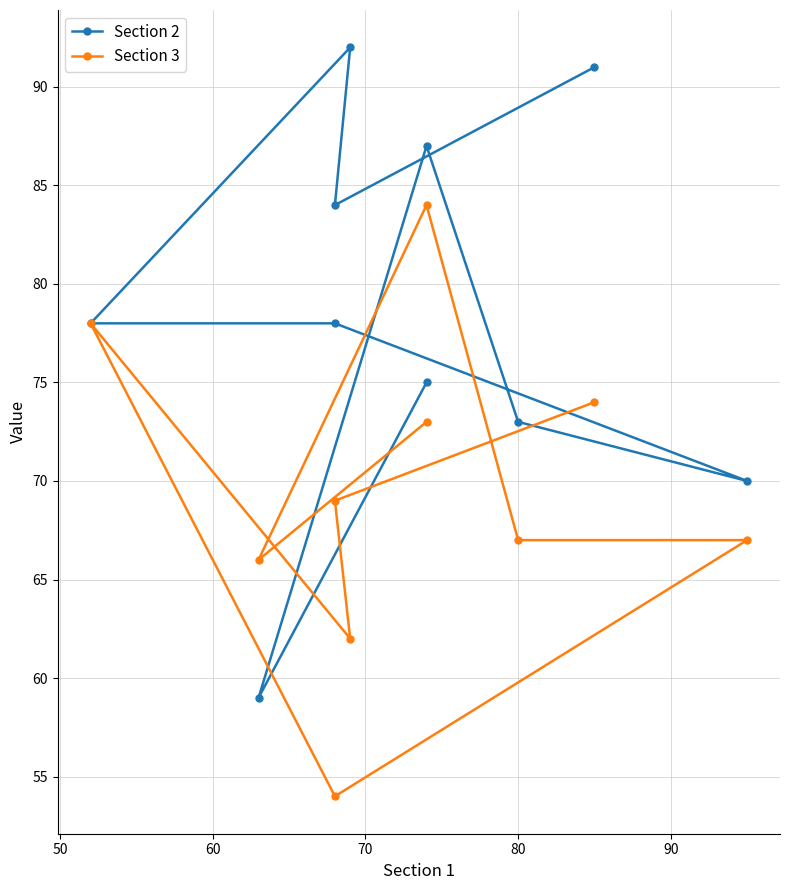

How many values in the Section 3 series are below 69?

5